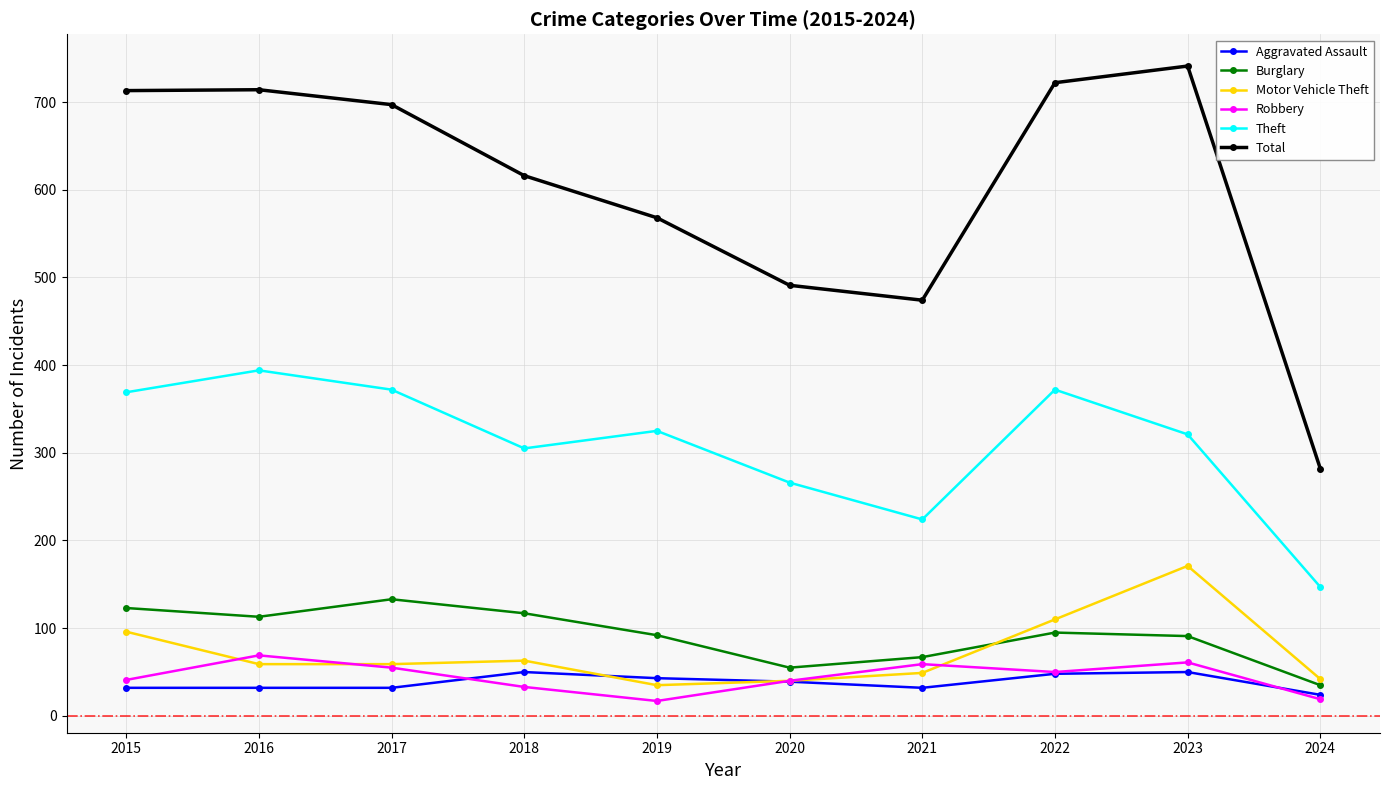

Which series has the widest spread of values?

Total